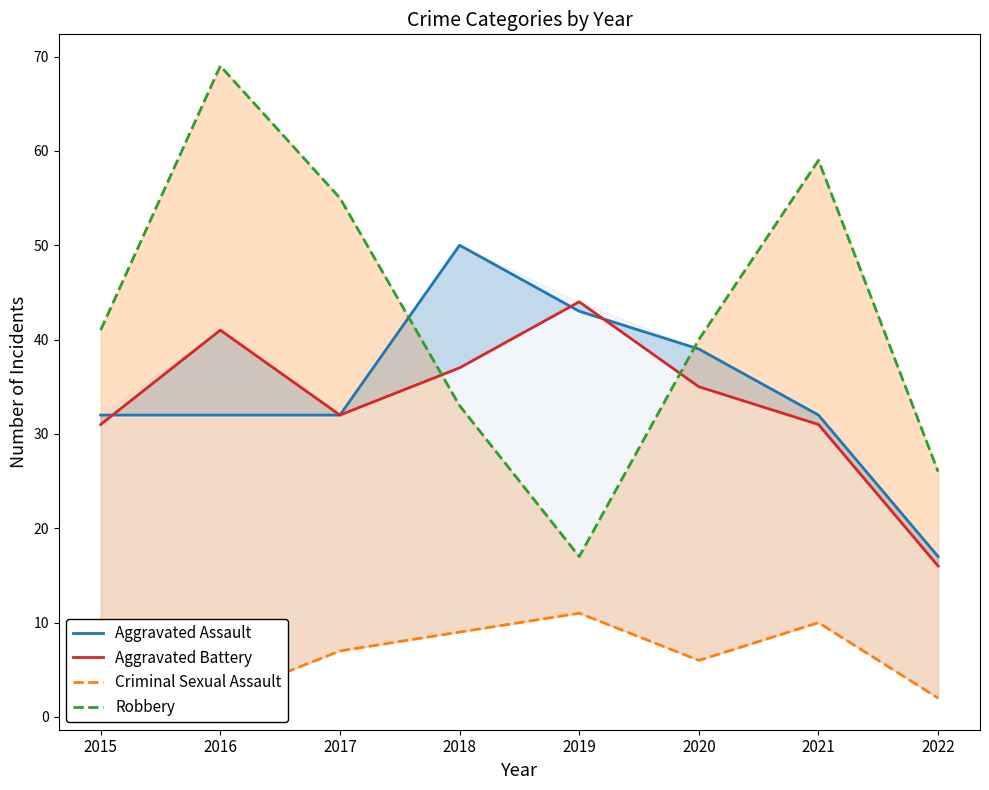

What is the difference between the second highest and second lowest values in the Aggravated Battery series?

10